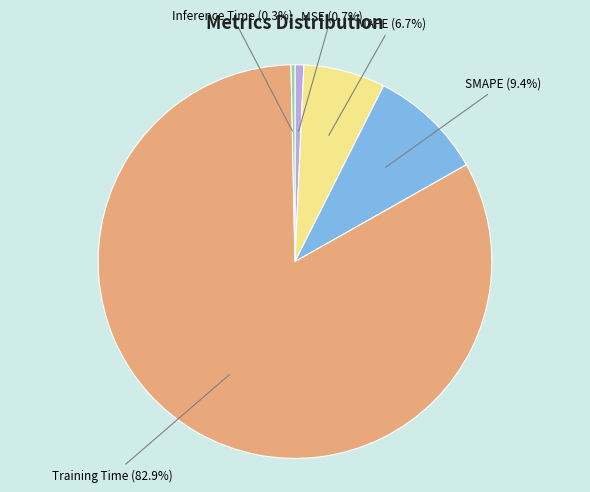

What is the largest slice in the pie chart?

Training Time